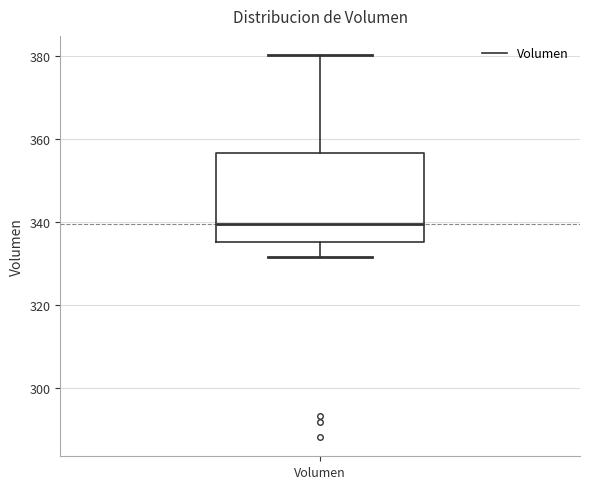

Read this box plot against the y-axis: the position of the median line, the range covered by the box, and the ends of both whiskers. The values are not printed on the chart, so give them approximately, as read against the axis.

median 340, box 336 to 356, whiskers 332 to 380